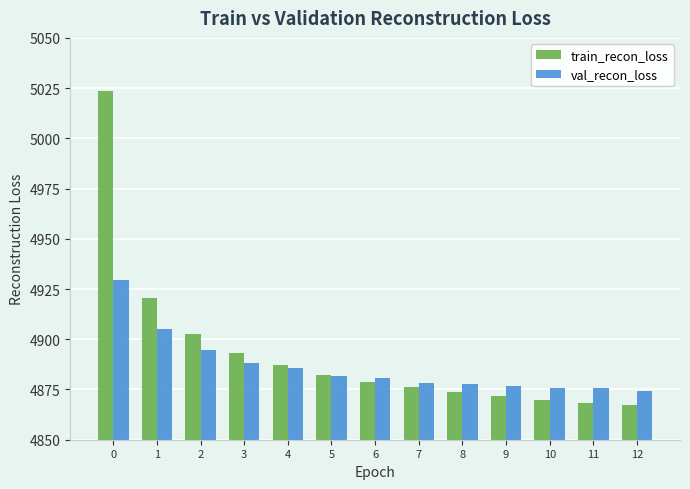

Which series has the largest total across all categories?

train_recon_loss